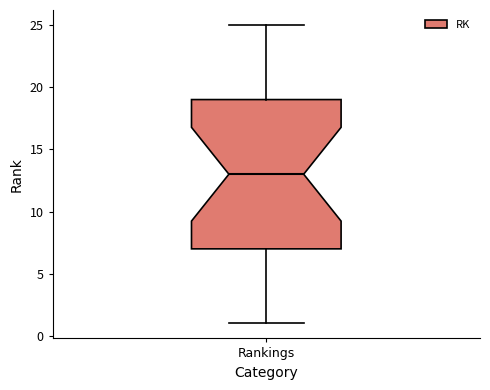

Where does the lower whisker of the box for Rankings end on the y-axis? The values are not printed on the chart, so give them approximately, as read against the axis.

1